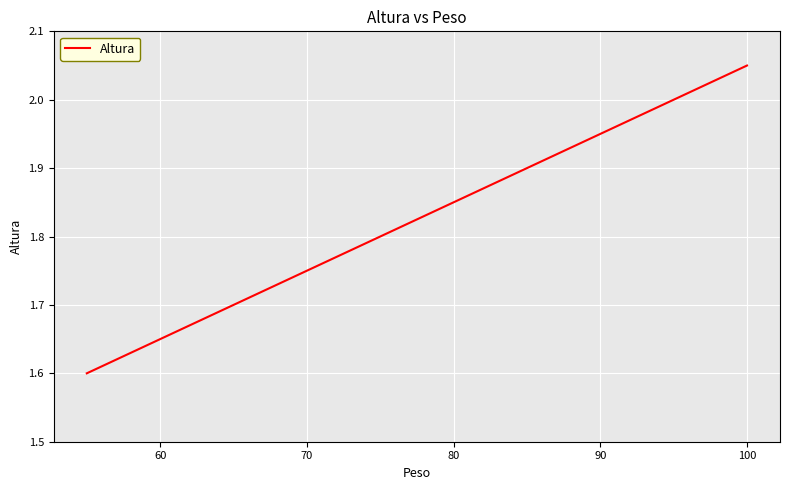

How many lines are shown in the chart?

1